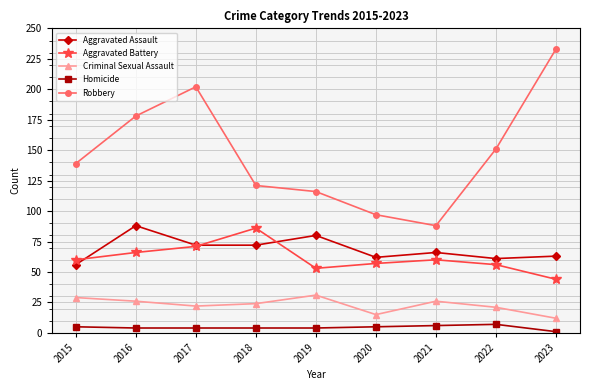

The Aggravated Battery series shows 118 at 2018. True or false?

False